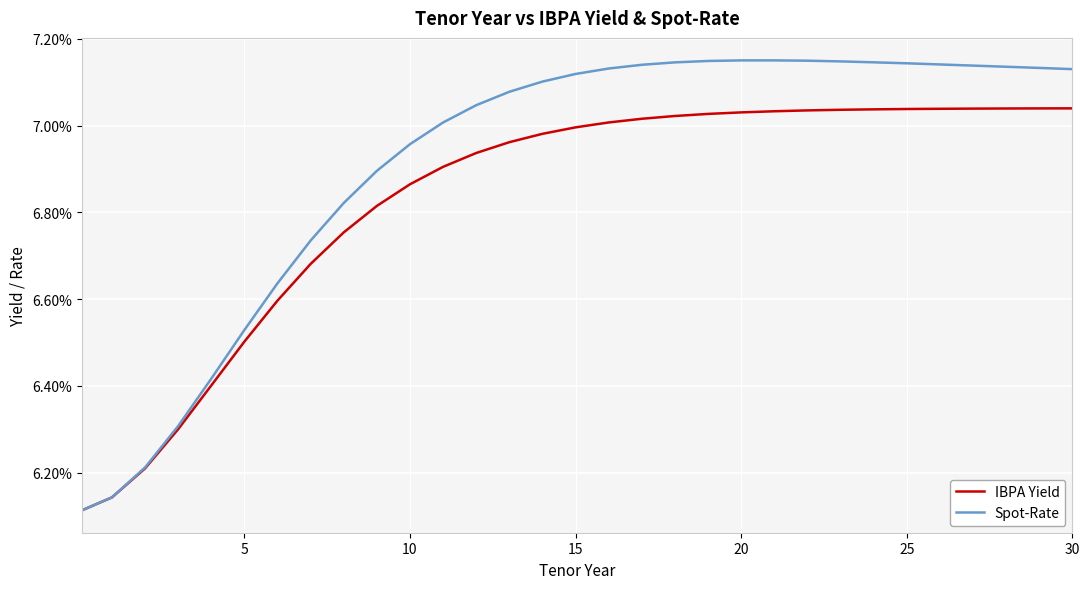

What are all the series names shown in the legend?

IBPA Yield, Spot-Rate